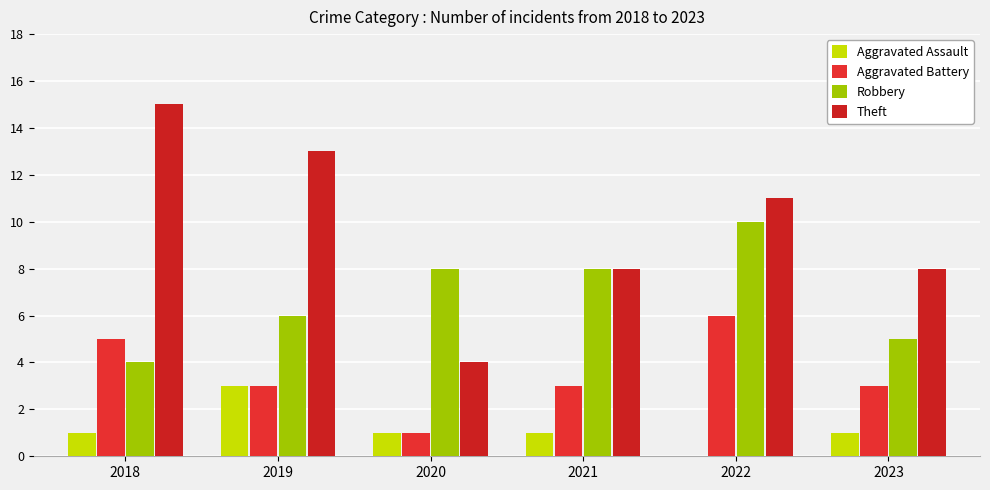

Which series has the largest range (max minus min)?

Theft